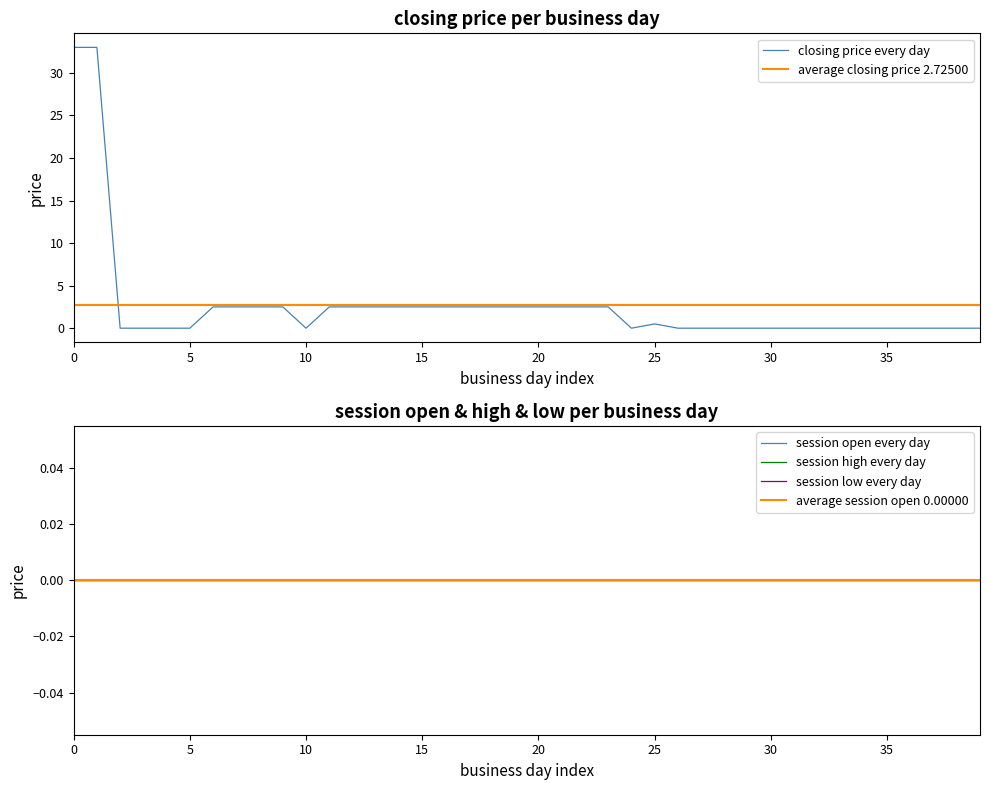

What is the difference between the highest and lowest values at 2007-04-27?

2.5